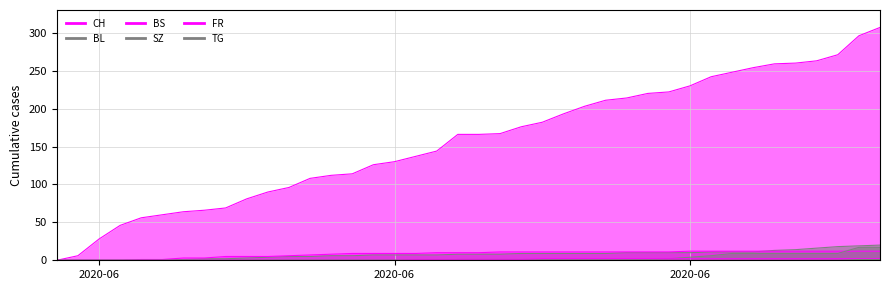

True or false: SZ has more than 0 points higher than both neighbors.

False